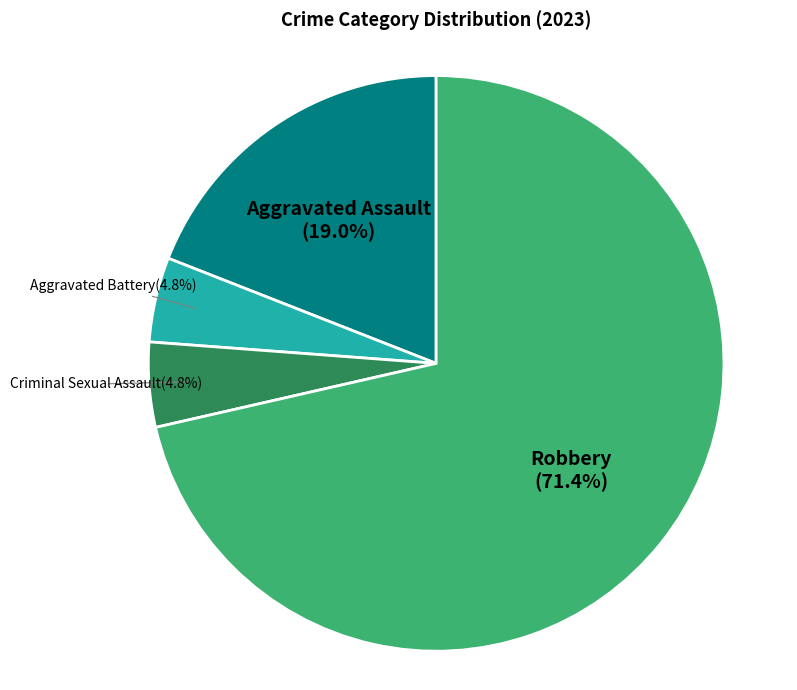

How many slices are in this pie chart?

4